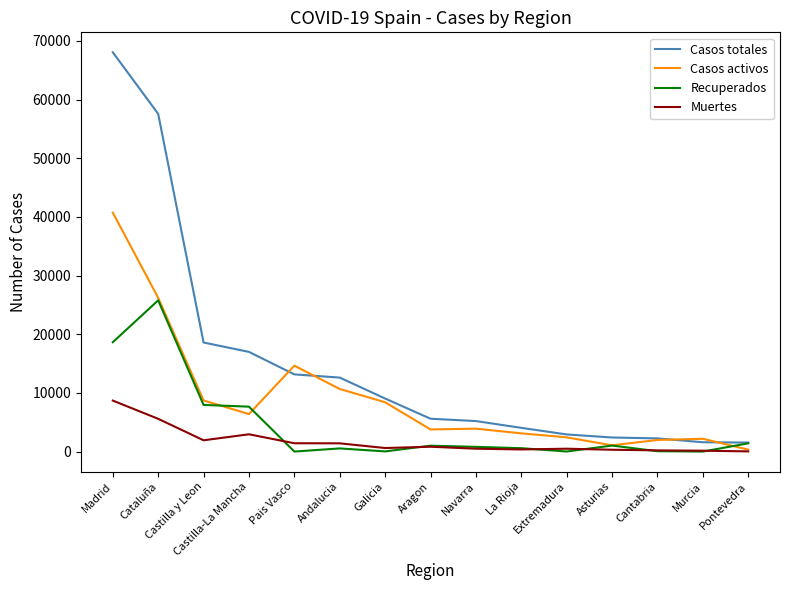

Rank the series at Madrid from highest to lowest value.

Casos totales, Casos activos, Recuperados, Muertes